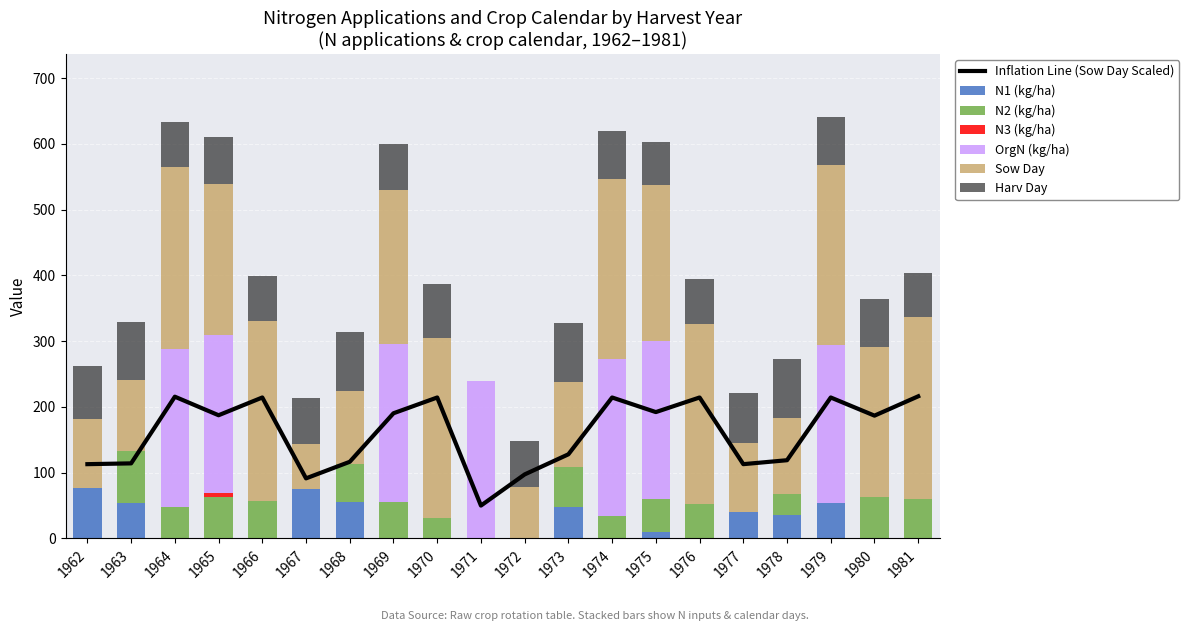

What is the highest value of the N1 (kg/ha) series?

76.8